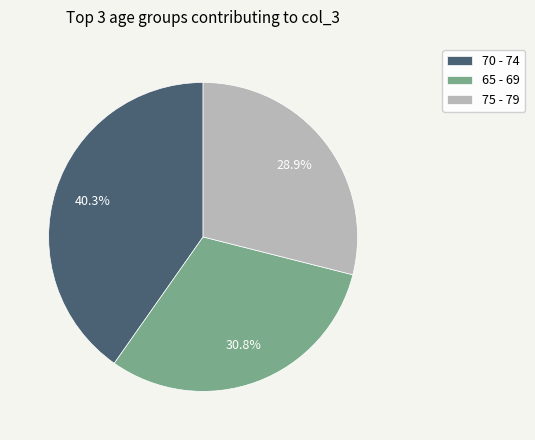

Is the sum of 75 - 79 and 70 - 74 greater than half?

Yes